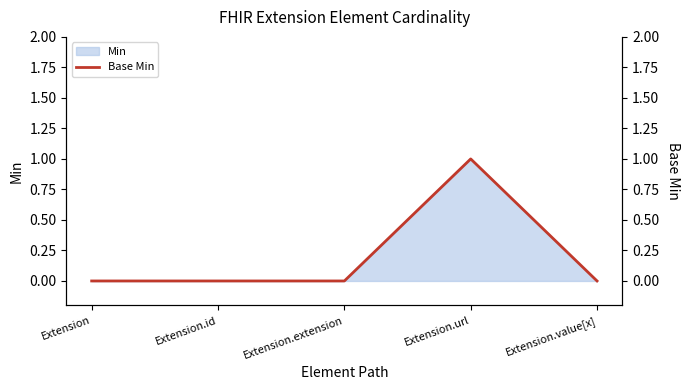

List the labels in order of value, largest first.

Extension.url, Extension, Extension.id, Extension.extension, Extension.value[x]